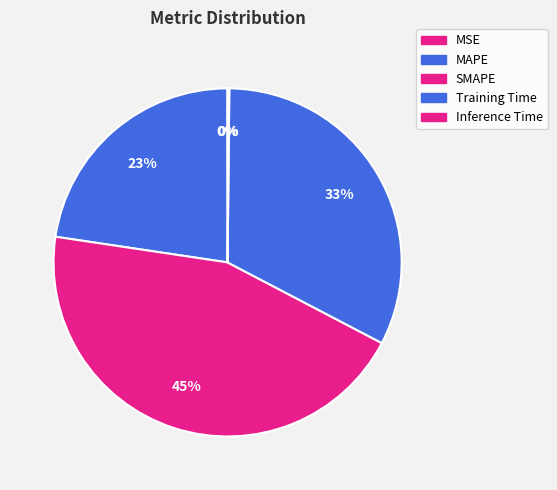

Is it true that SMAPE is 45% of the pie?

True